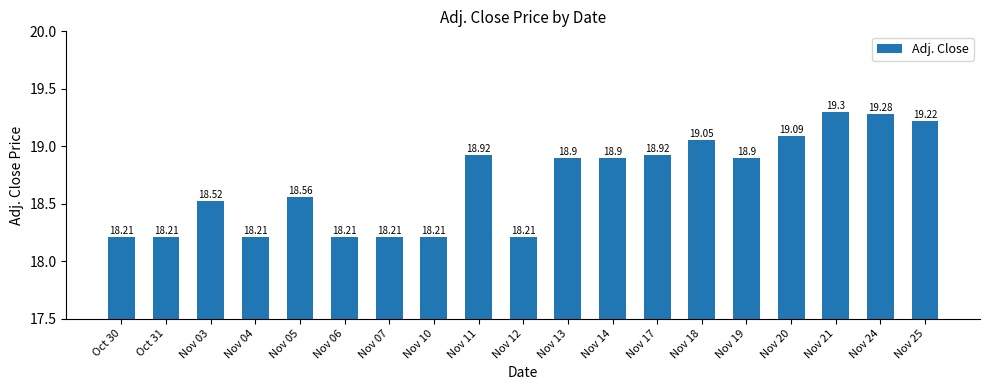

What position from the right is Nov 13?

9